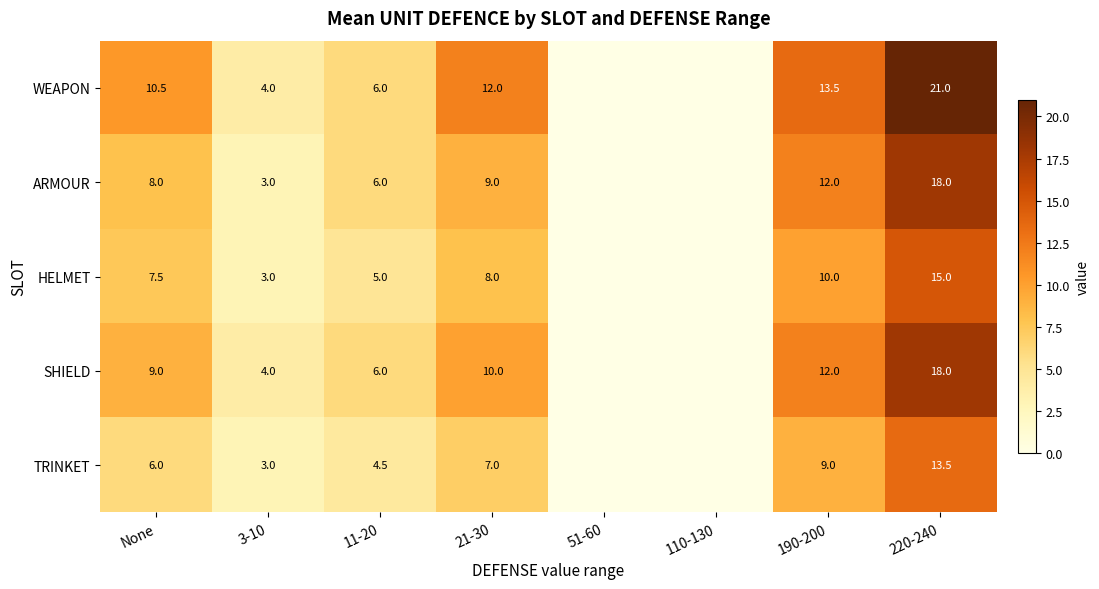

What is the sum of the SHIELD values at 3-10 and 21-30?

14.0